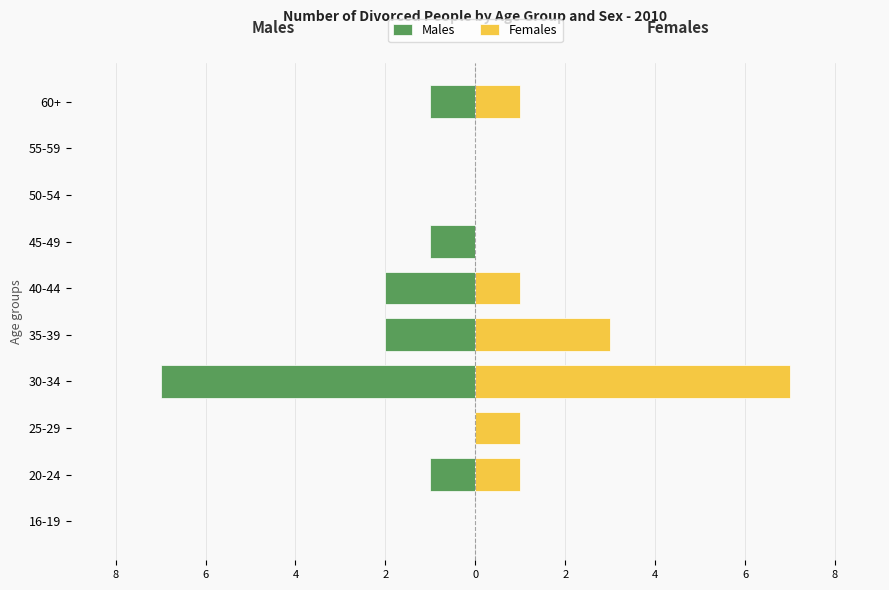

What are all the series names shown in the legend?

Males, Females